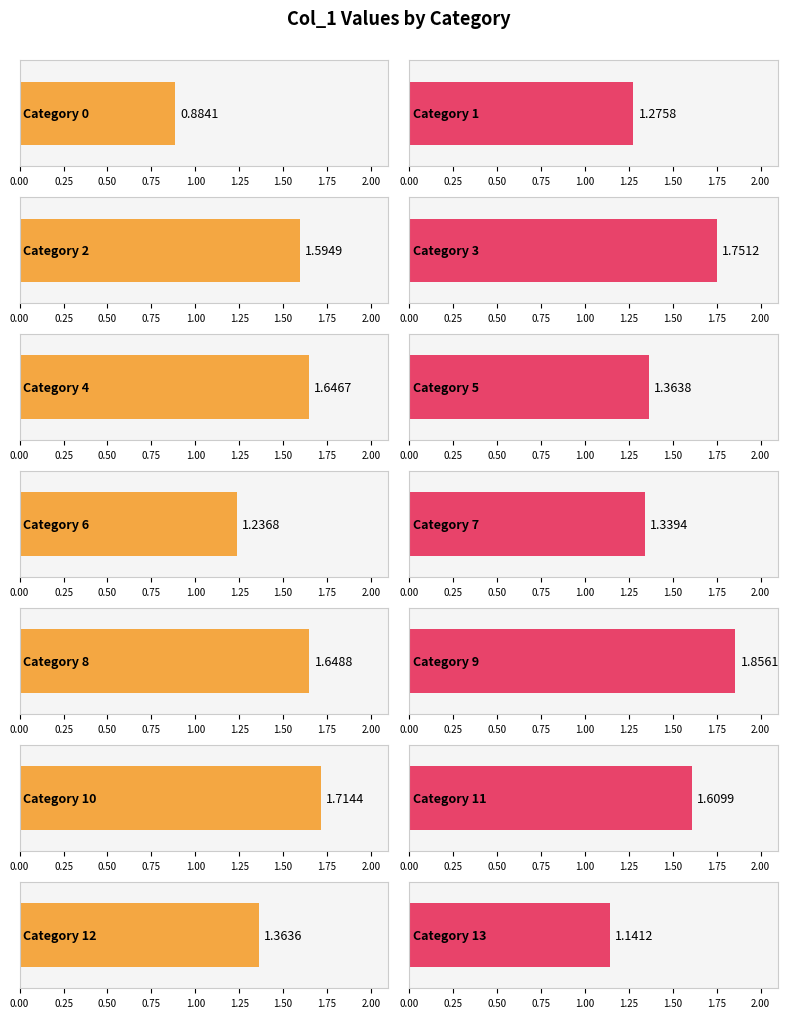

Between 7 and 8, which is larger?

8